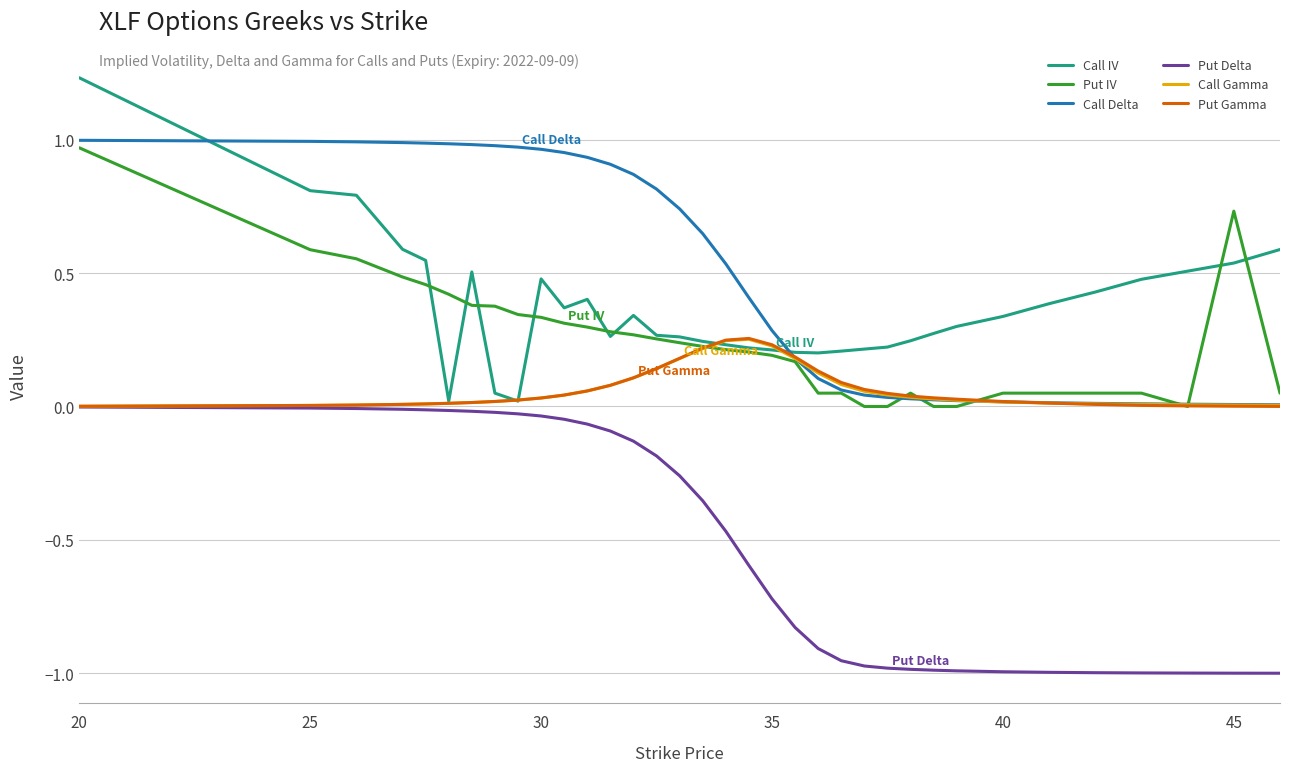

What is the sum of all Put IV values?

8.7